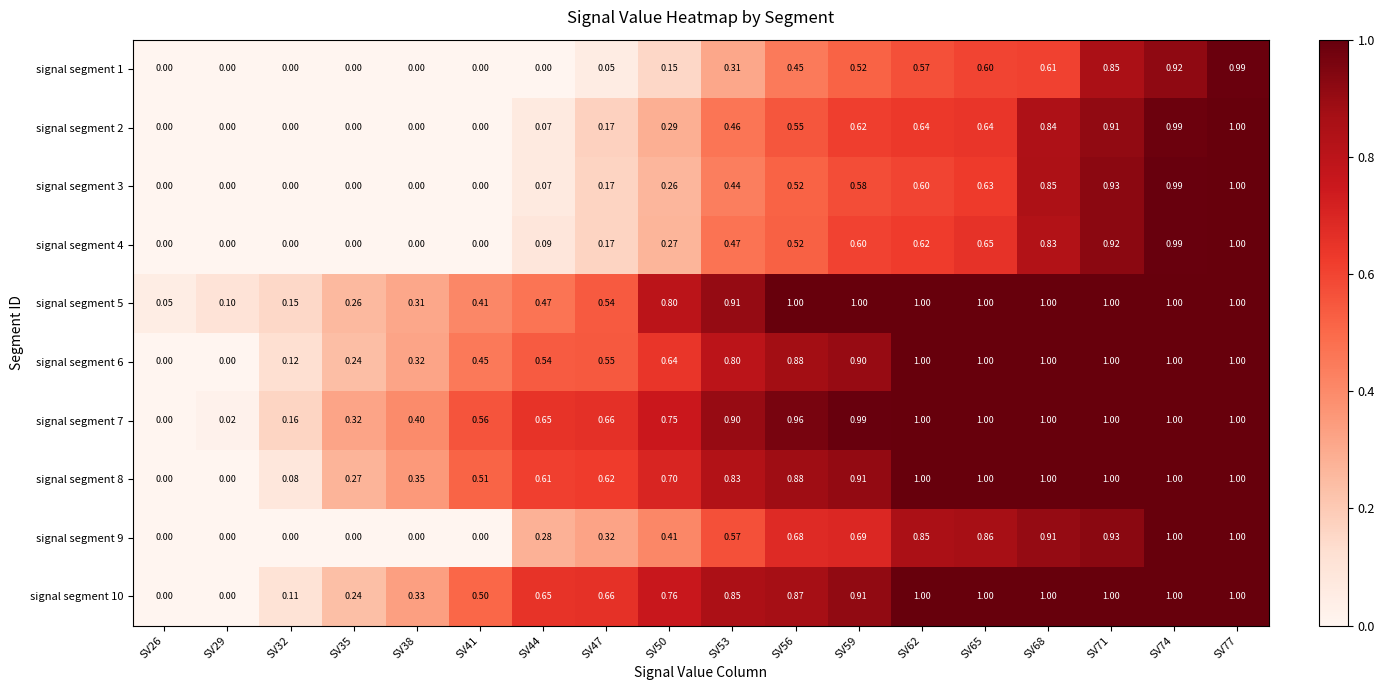

Is the value of signal segment 4 at SV53 greater than the value of signal segment 9 at SV62?

No